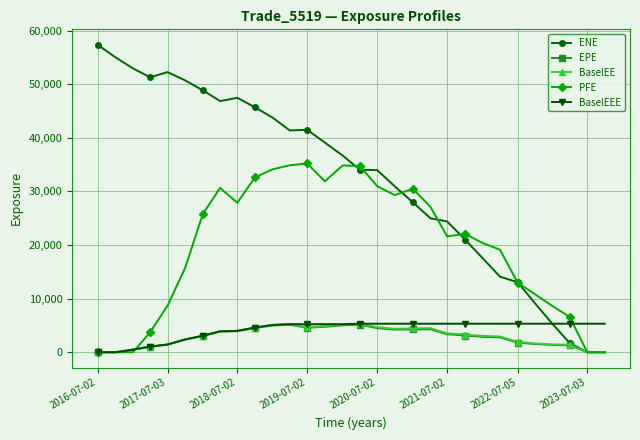

Which series has the largest total across all categories?

ENE